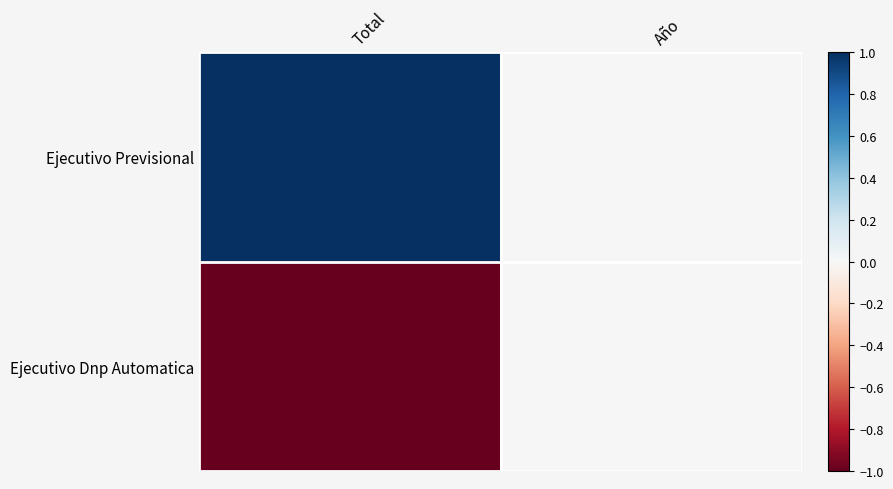

List the series in order of their overall mean, highest first.

Ejecutivo Previsional, Ejecutivo Dnp Automatica